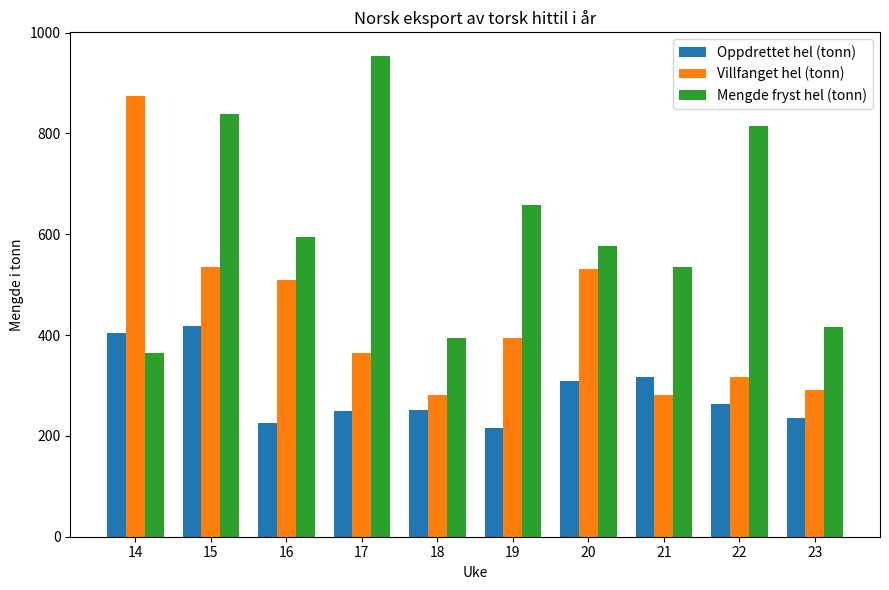

What is the value of the Mengde fryst hel (tonn) bar at the 8th from the left?

535